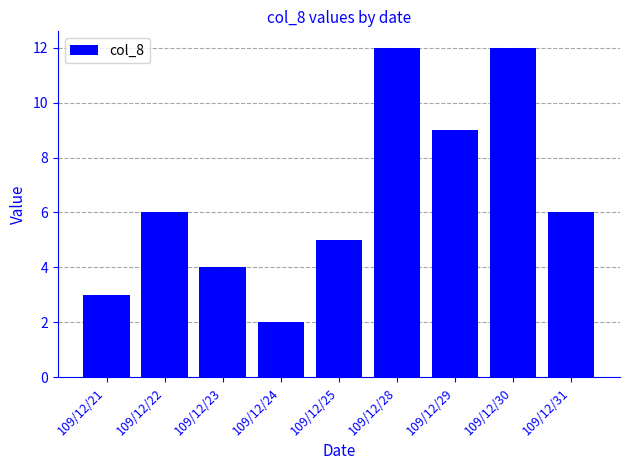

What is the sum of the values at 109/12/30 and 109/12/29?

21